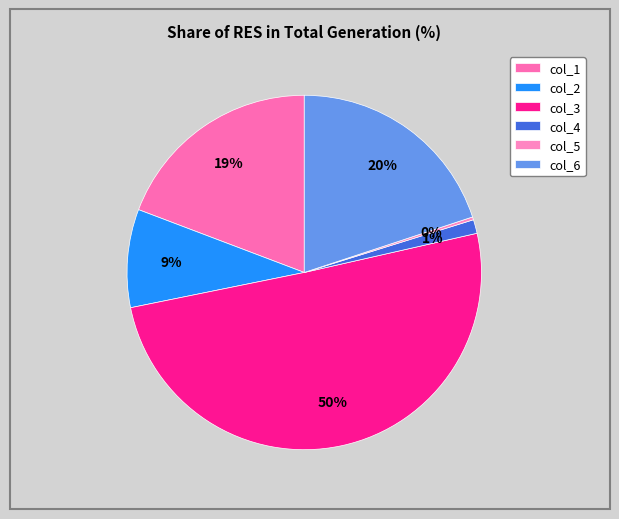

What percentage is the col_1 slice, to the nearest percent?

19%